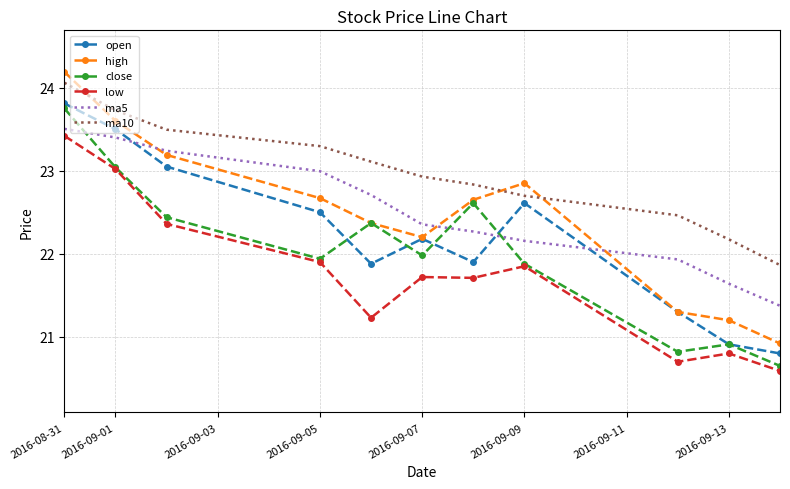

True or false: low and open intersect in this chart.

False